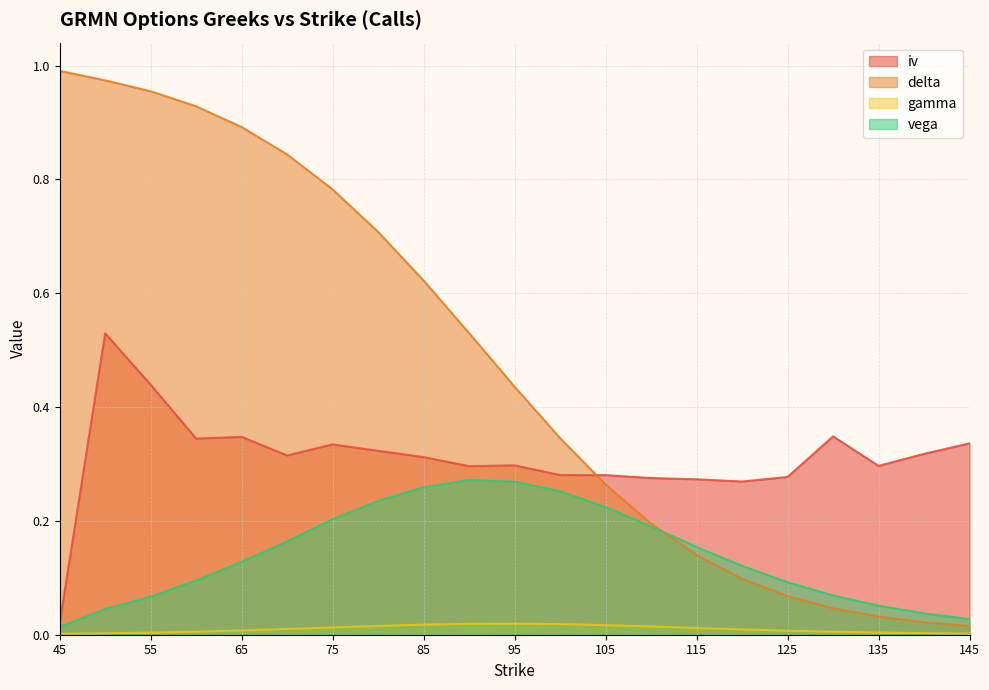

At which category is the sum across all series the highest?

50